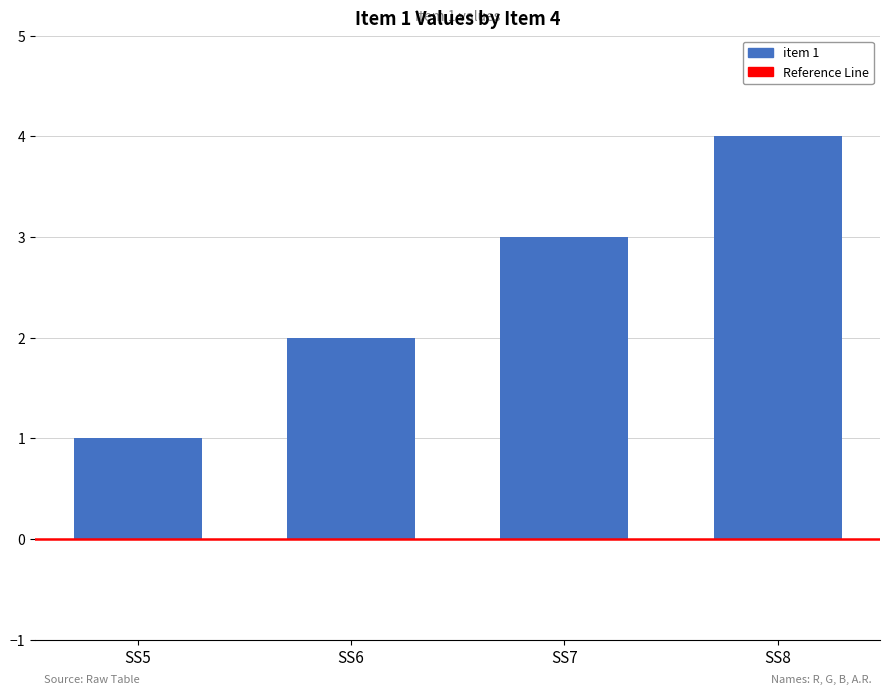

Are the bars grouped side by side (vs. stacked)?

No